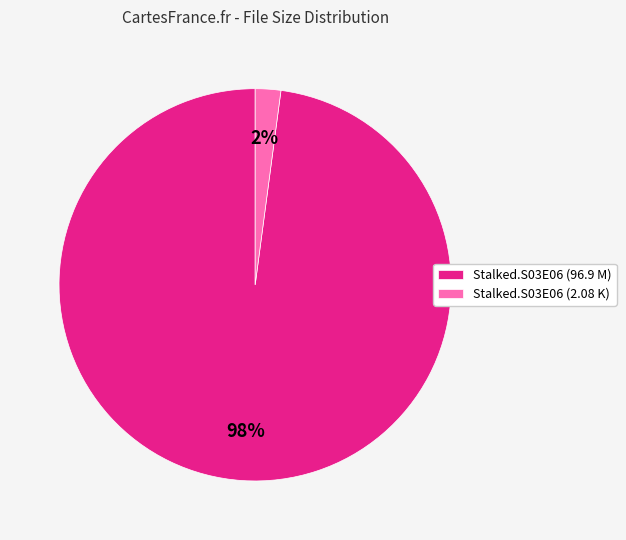

True or false: Stalked.S03E06 (2.08 K) accounts for 2% of the total.

True